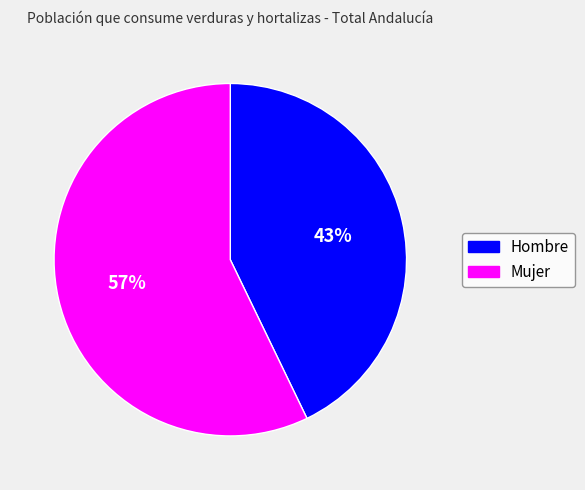

Which category has the biggest portion of the pie?

Mujer